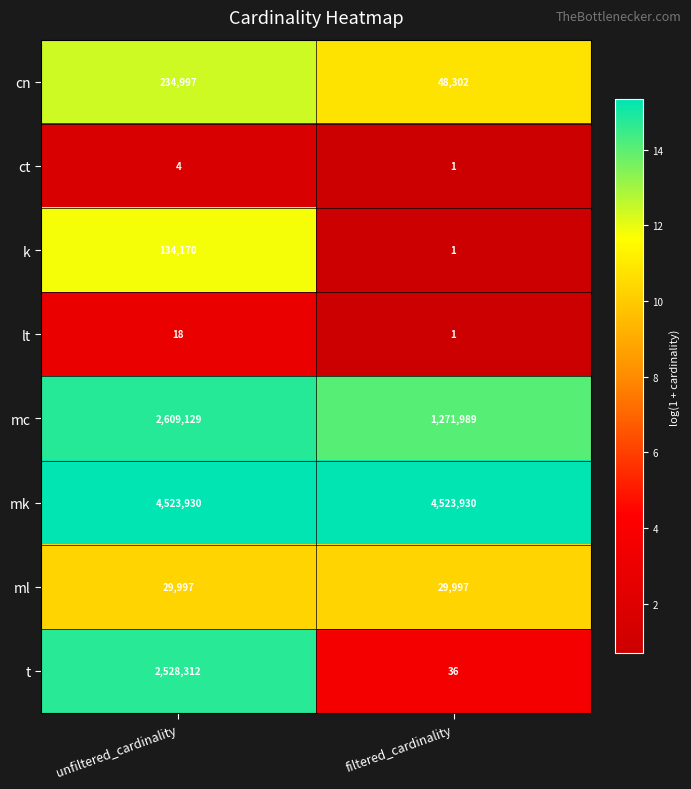

How many categories are shown in the chart?

2